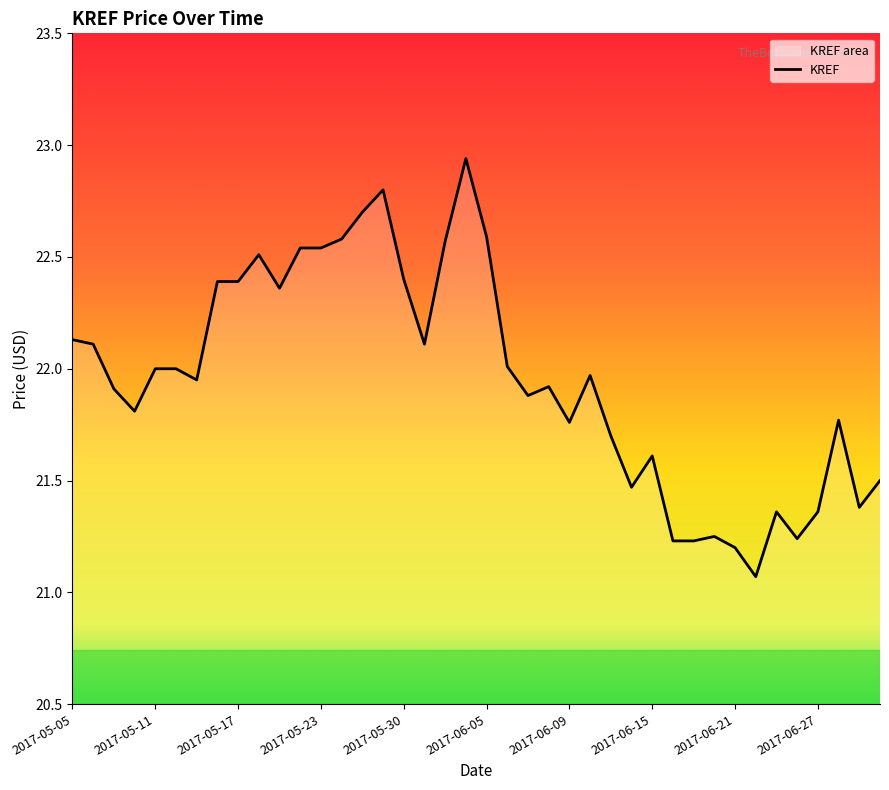

What is the change in value from 2017-05-11 to 2017-06-21?

-0.8